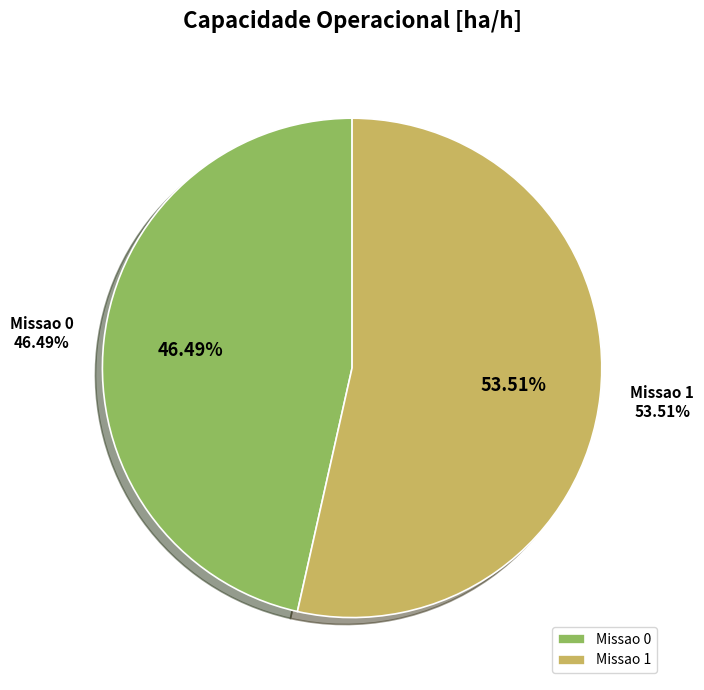

Count the number of slices in the pie.

2